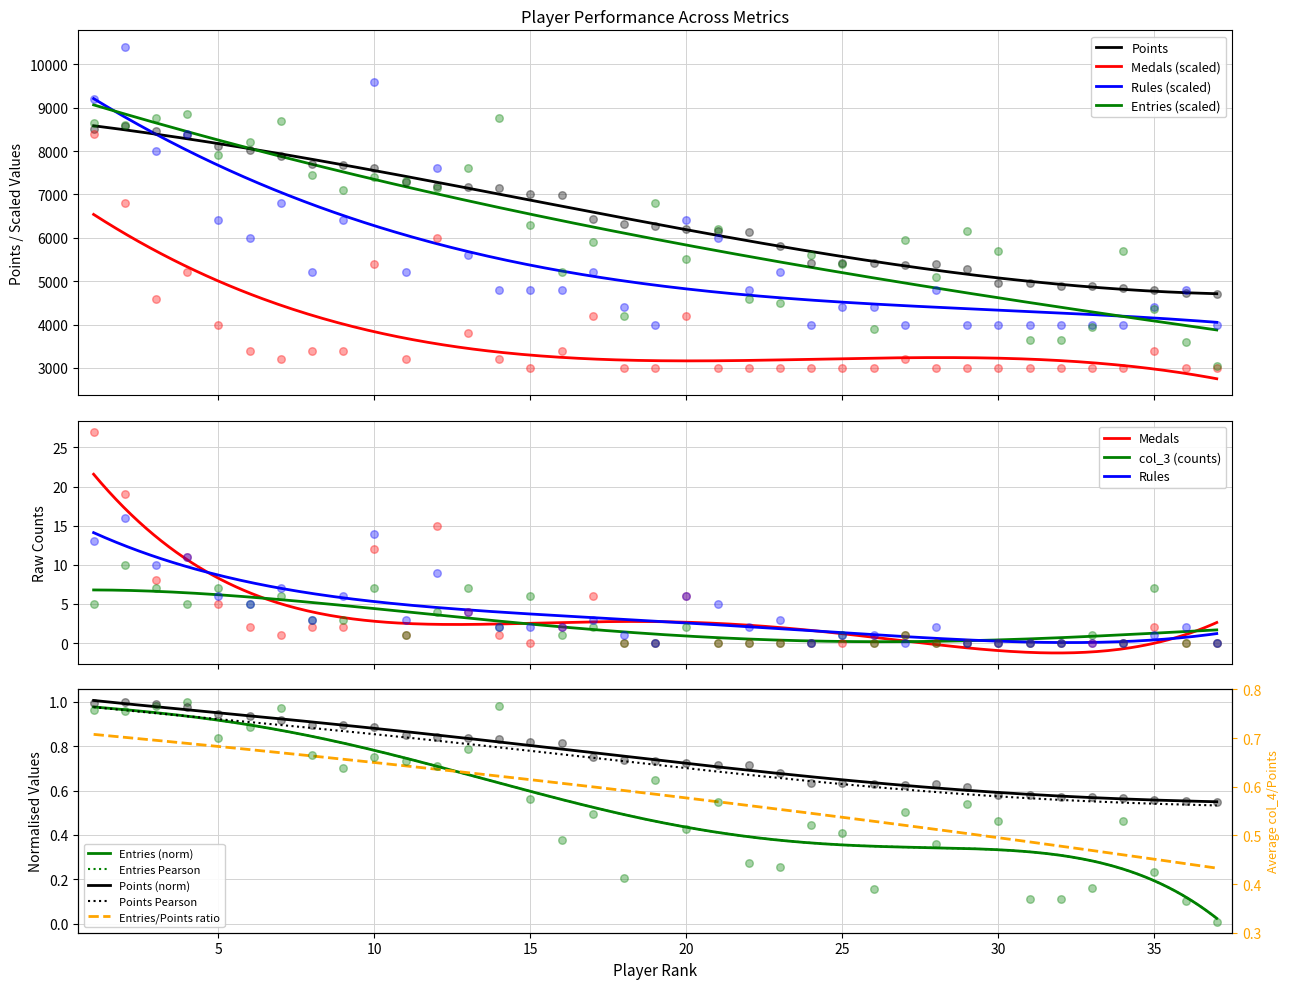

Which series reaches the maximum Y coordinate?

Rules